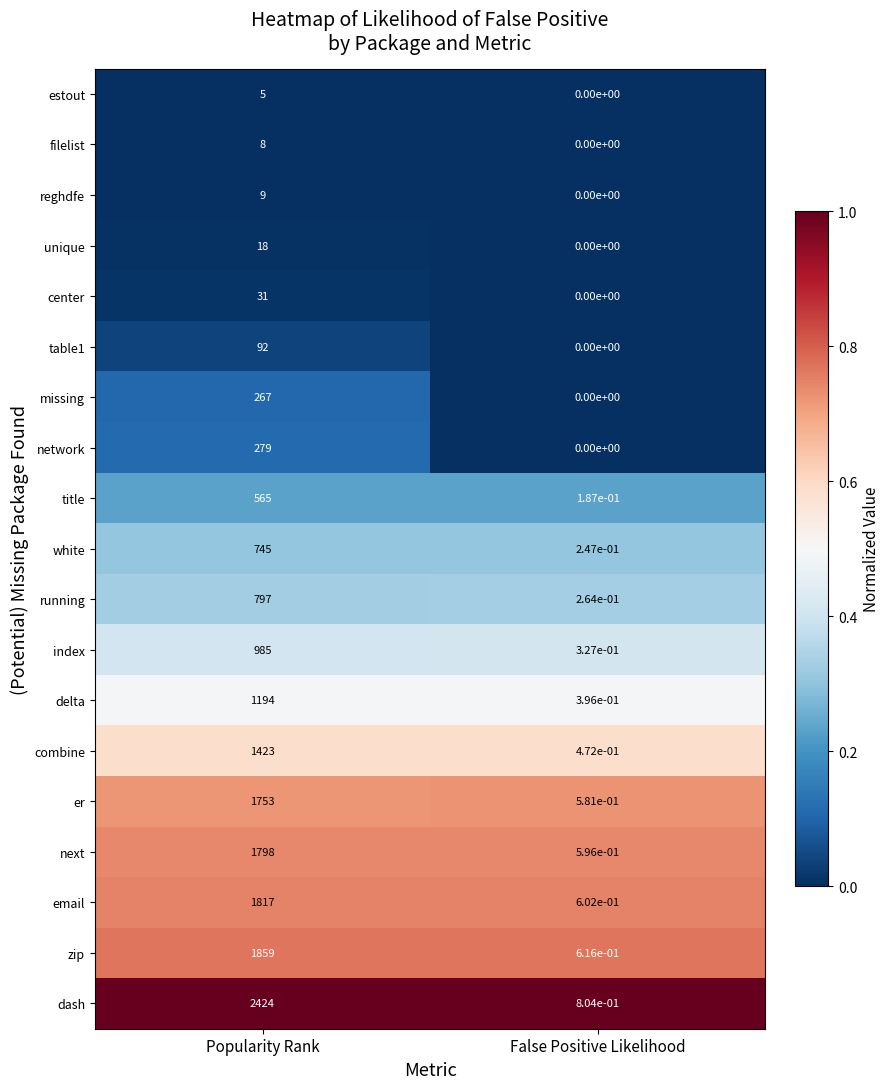

Which category has the highest value in the zip series?

Popularity Rank